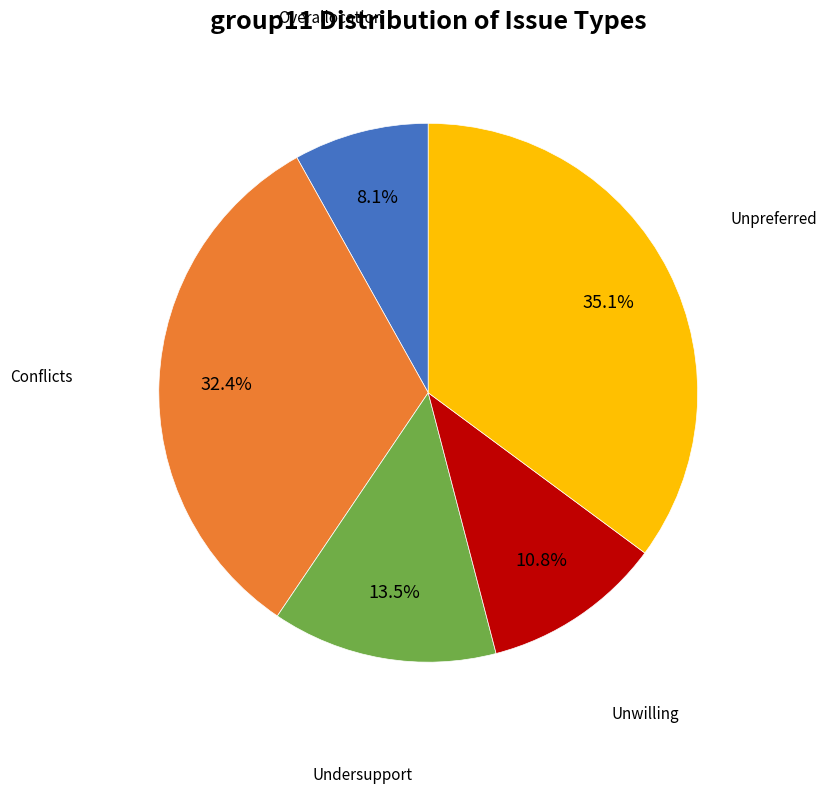

Count the number of slices in the pie.

5